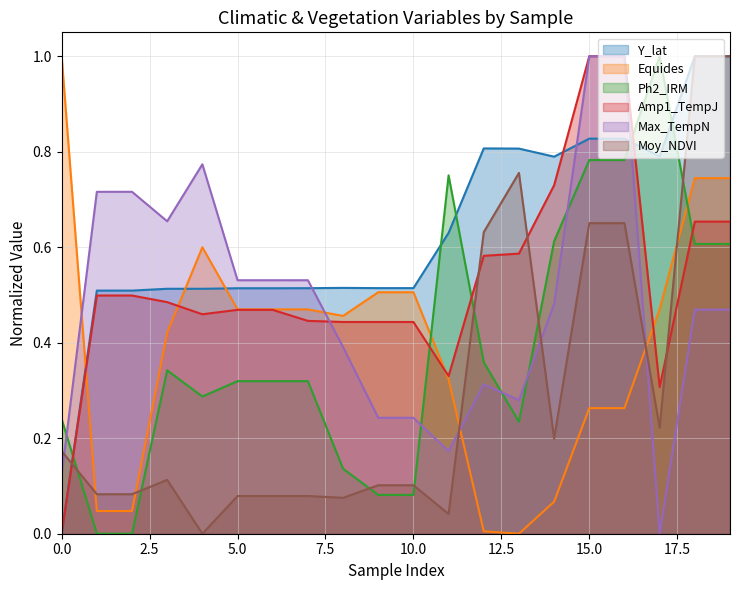

Is it true that Max_TempN equals 0.3 at 12?

True